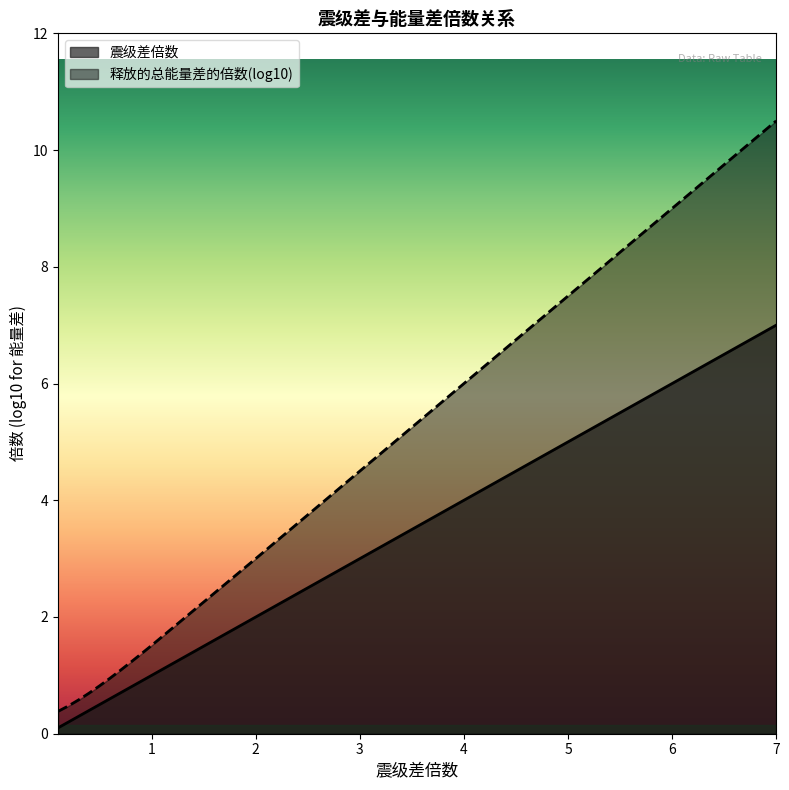

True or false: the data shows 6.0 at 6.0.

True